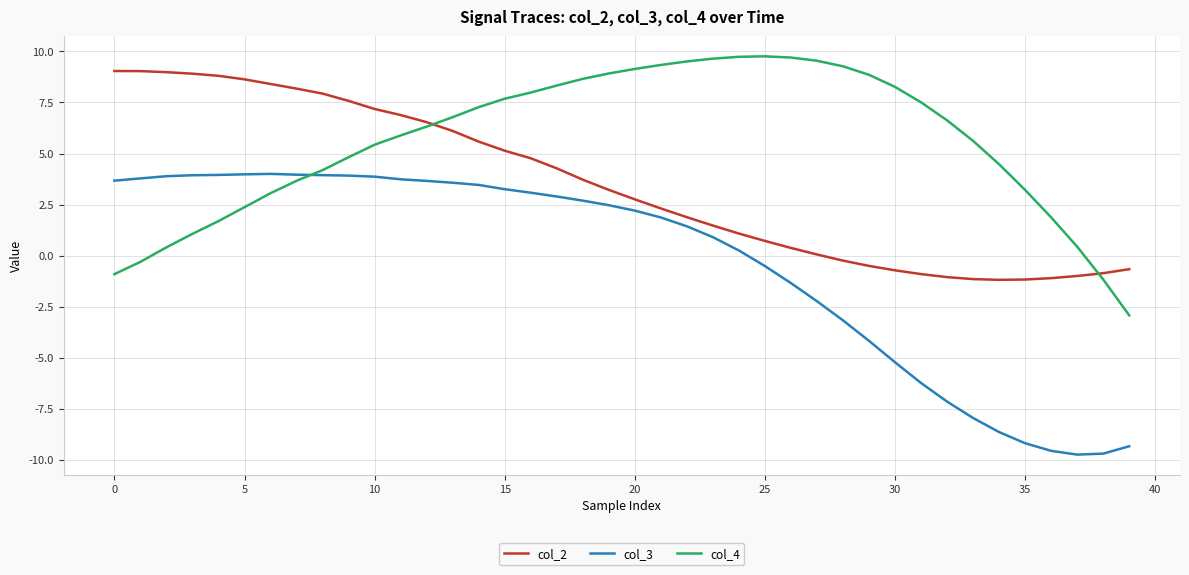

Which series has the widest spread of values?

col_3